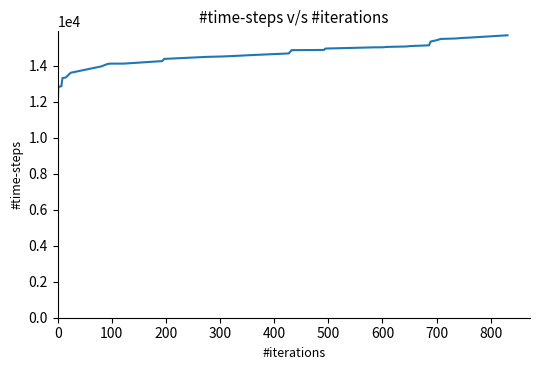

What is the smallest value displayed?

11316.9